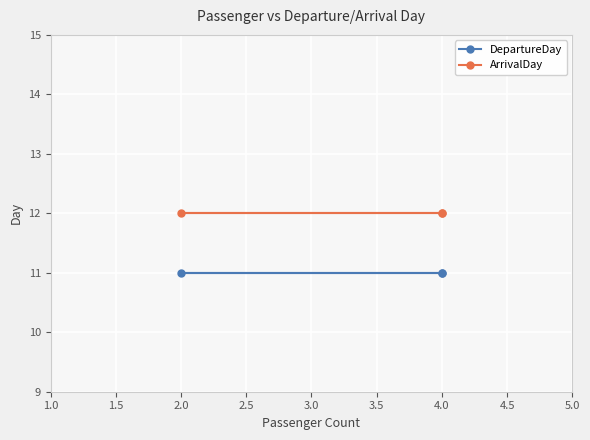

What position from the left is 1.5?

2